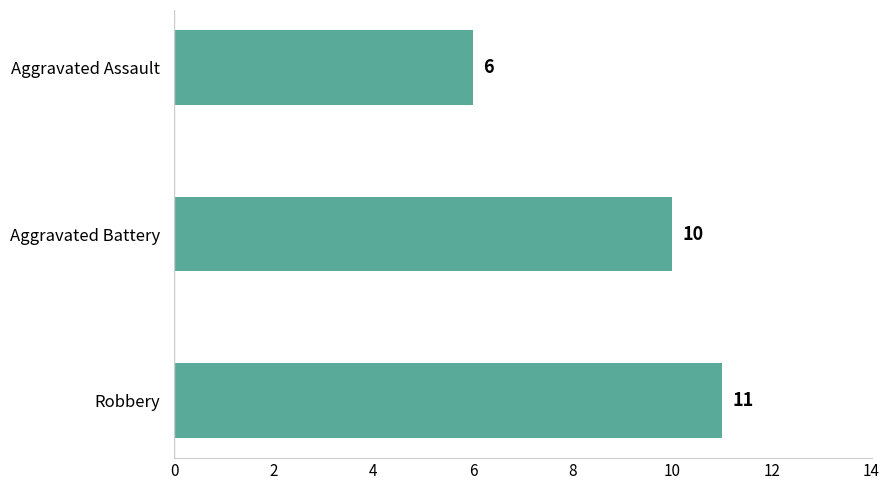

What is the difference between the maximum and minimum values?

5